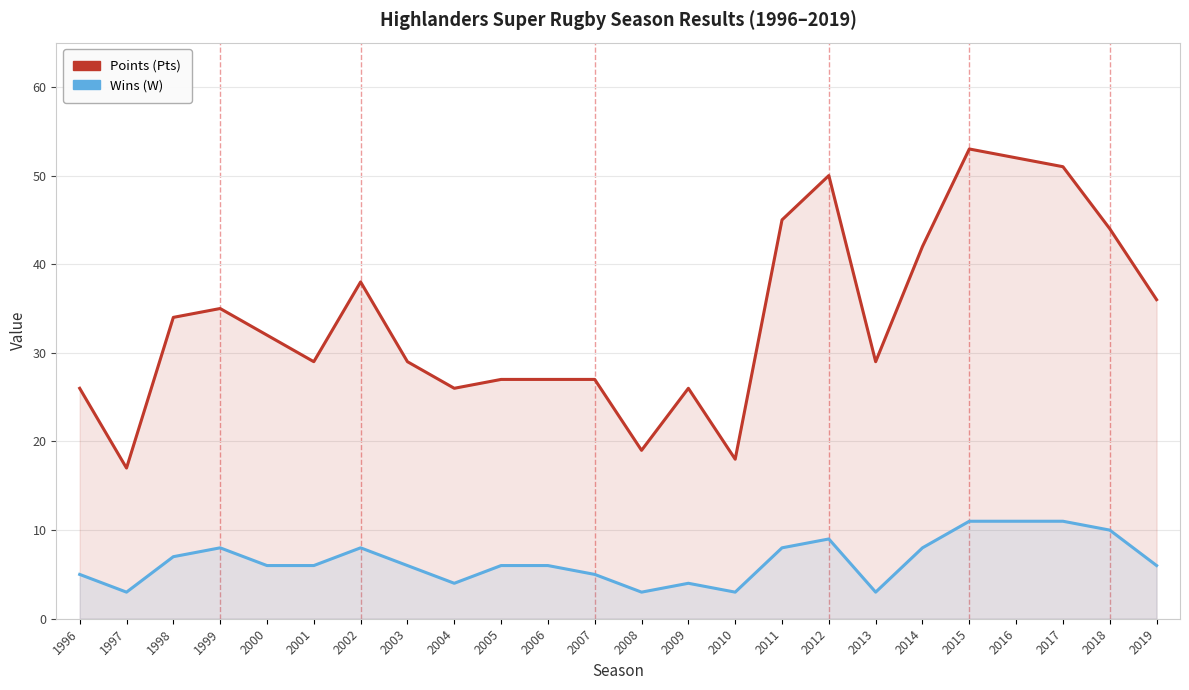

True or false: Points (Pts) has more than 1 points higher than both neighbors.

True